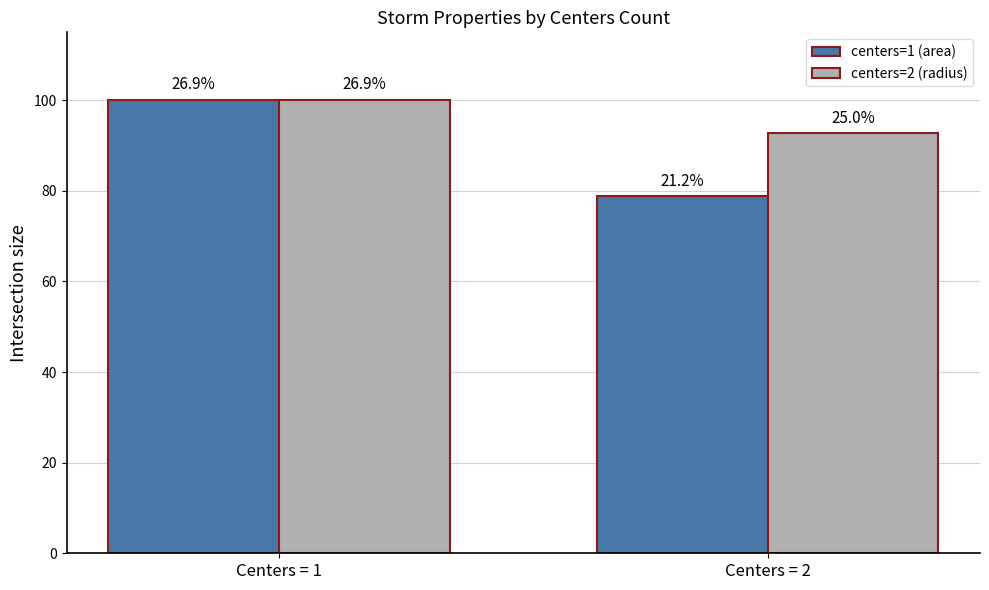

How many bars are there in each group?

2